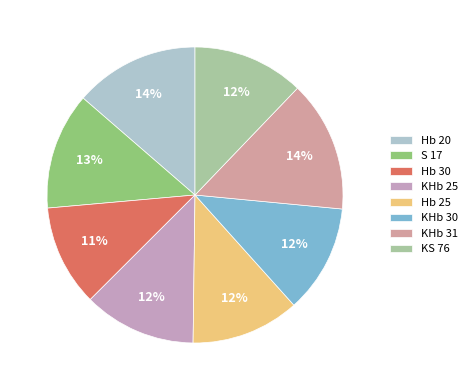

What is the ratio of the value at Hb 30 to the value at KHb 30?

0.9